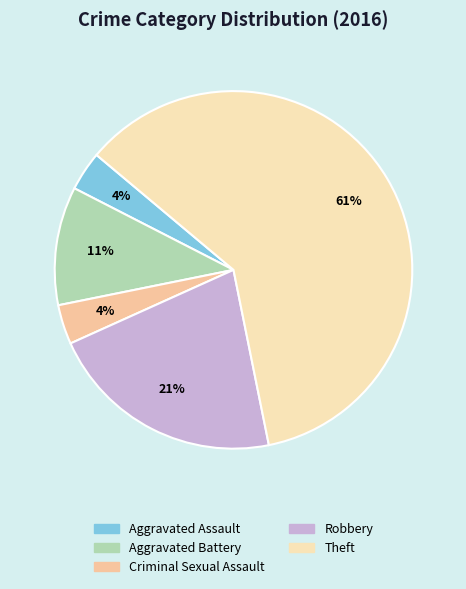

Which category has the smallest portion of the pie?

Aggravated Assault